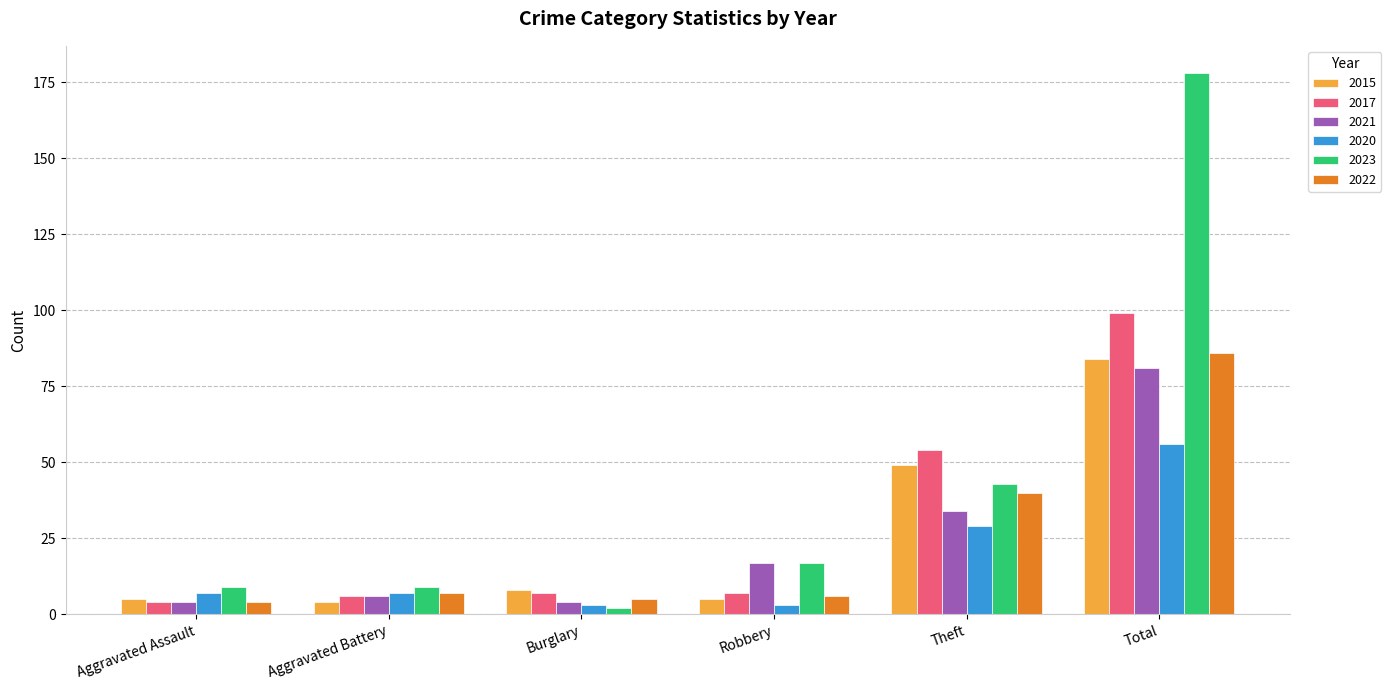

What is the difference between the 2022 values at Aggravated Battery and Total?

79